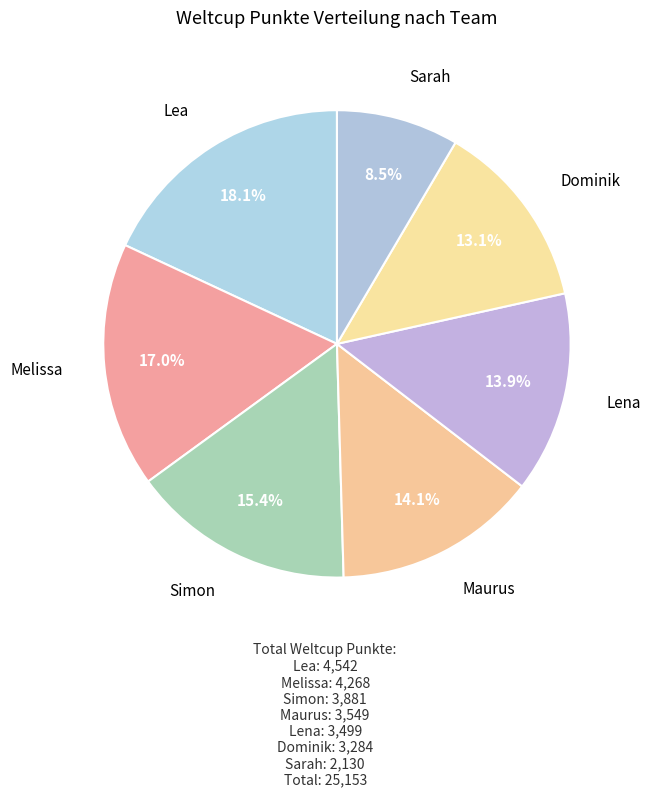

How many segments does this pie chart have?

7